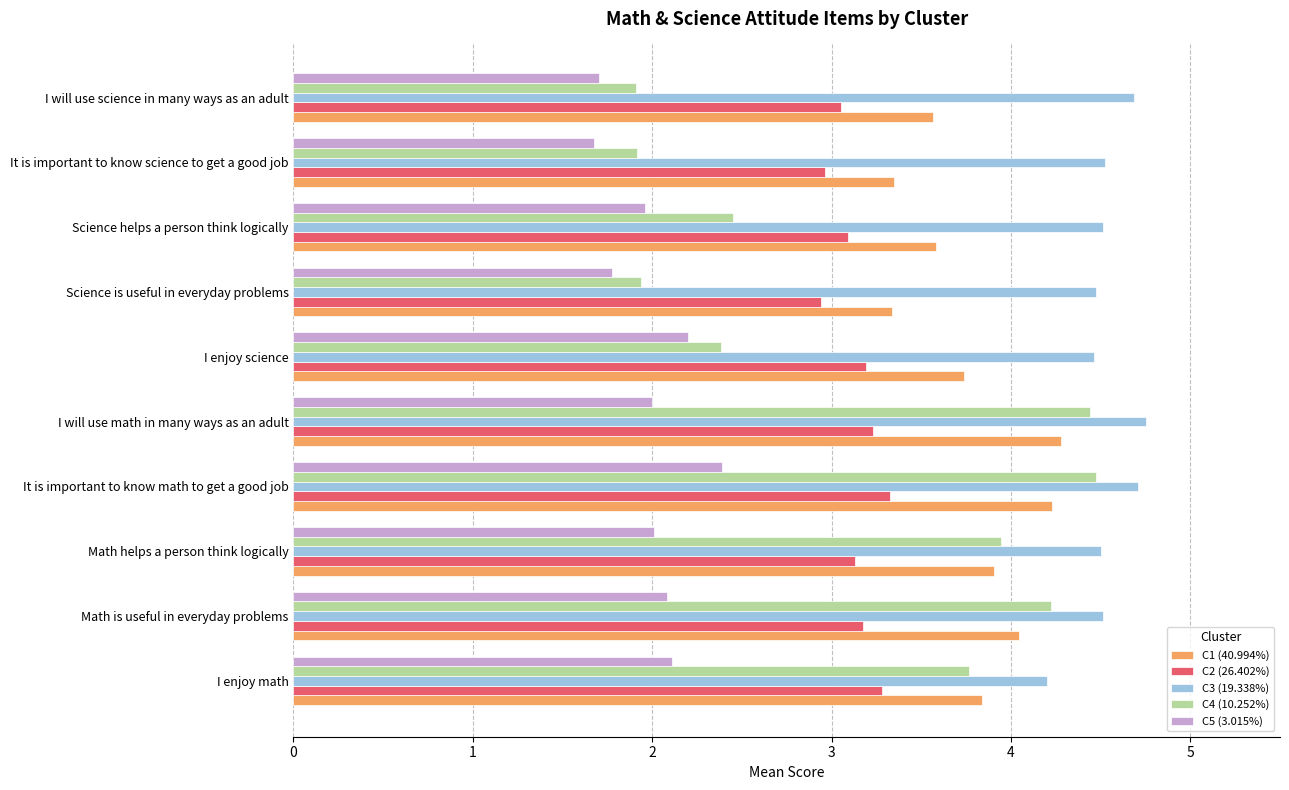

What is the sum of the C5 (3.015%) values at Math is useful in everyday problems and I will use science in many ways as an adult?

3.8